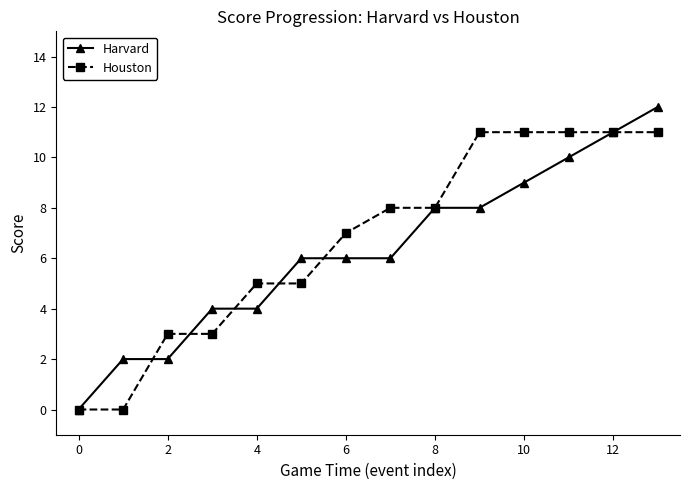

Rank the series by their maximum value, from highest to lowest.

Harvard, Houston